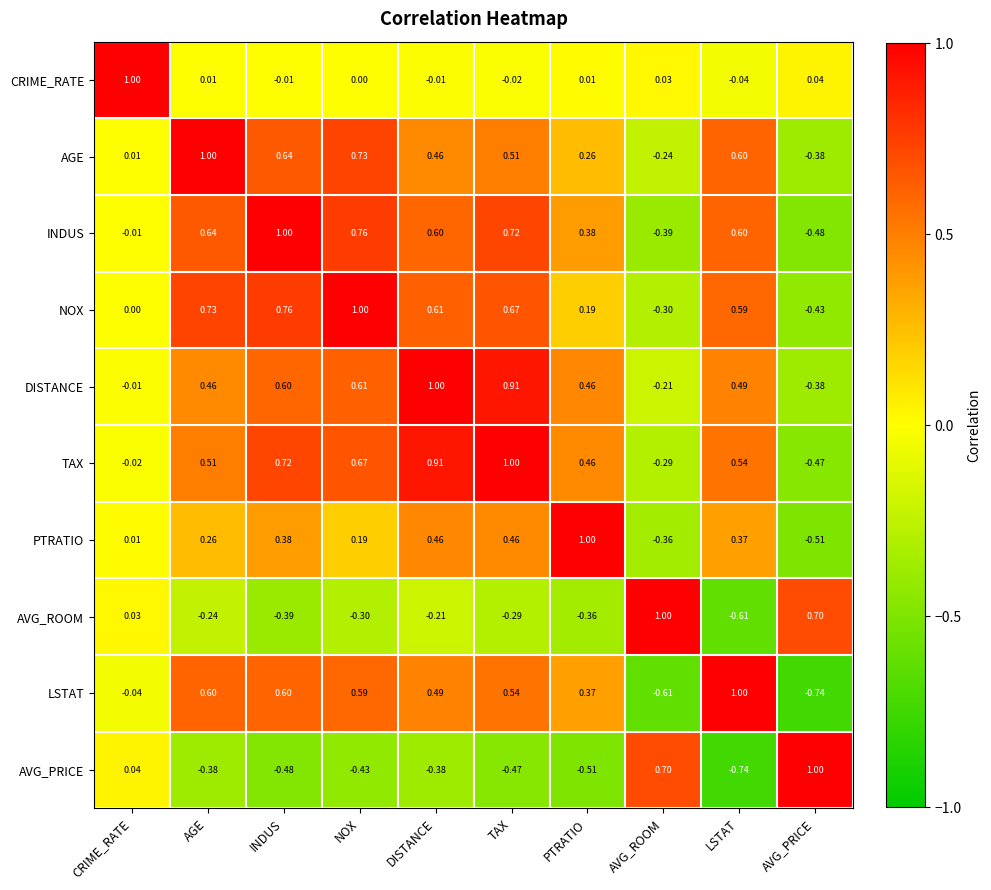

At which label does PTRATIO reach its peak?

PTRATIO